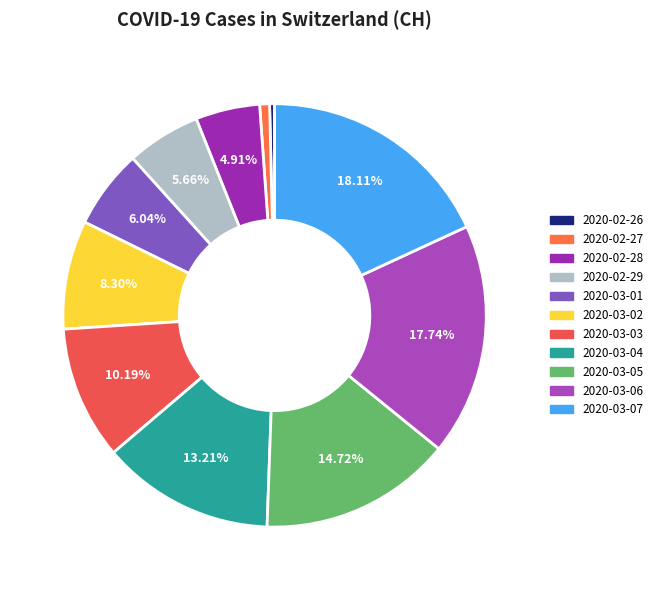

To the nearest percent, what is the average slice percentage?

9%